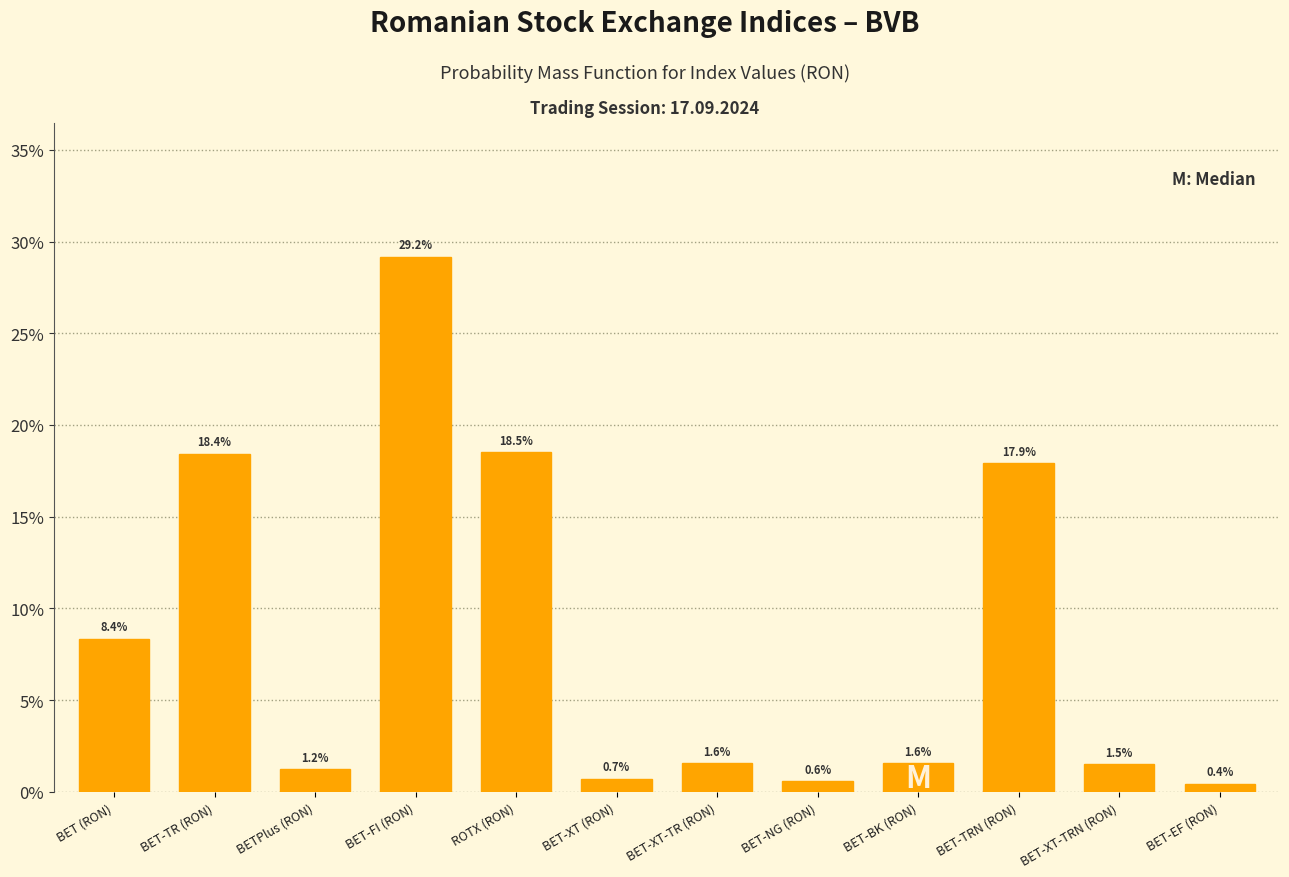

Reading left to right, list all the values displayed in this chart.

8.4	18.4	1.2	29.2	18.5	0.7	1.6	0.6	1.6	17.9	1.5	0.4